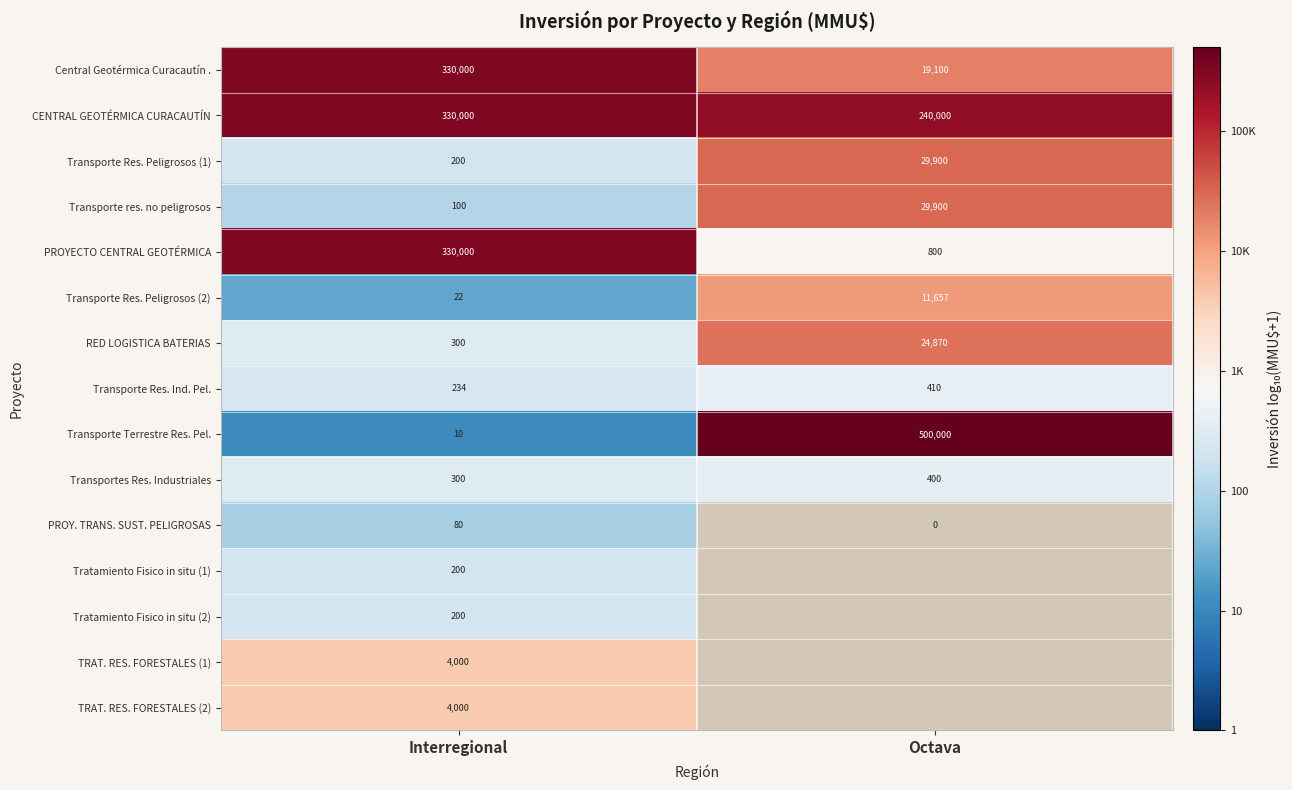

Which category has the highest value in the RED LOGISTICA BATERIAS series?

Octava